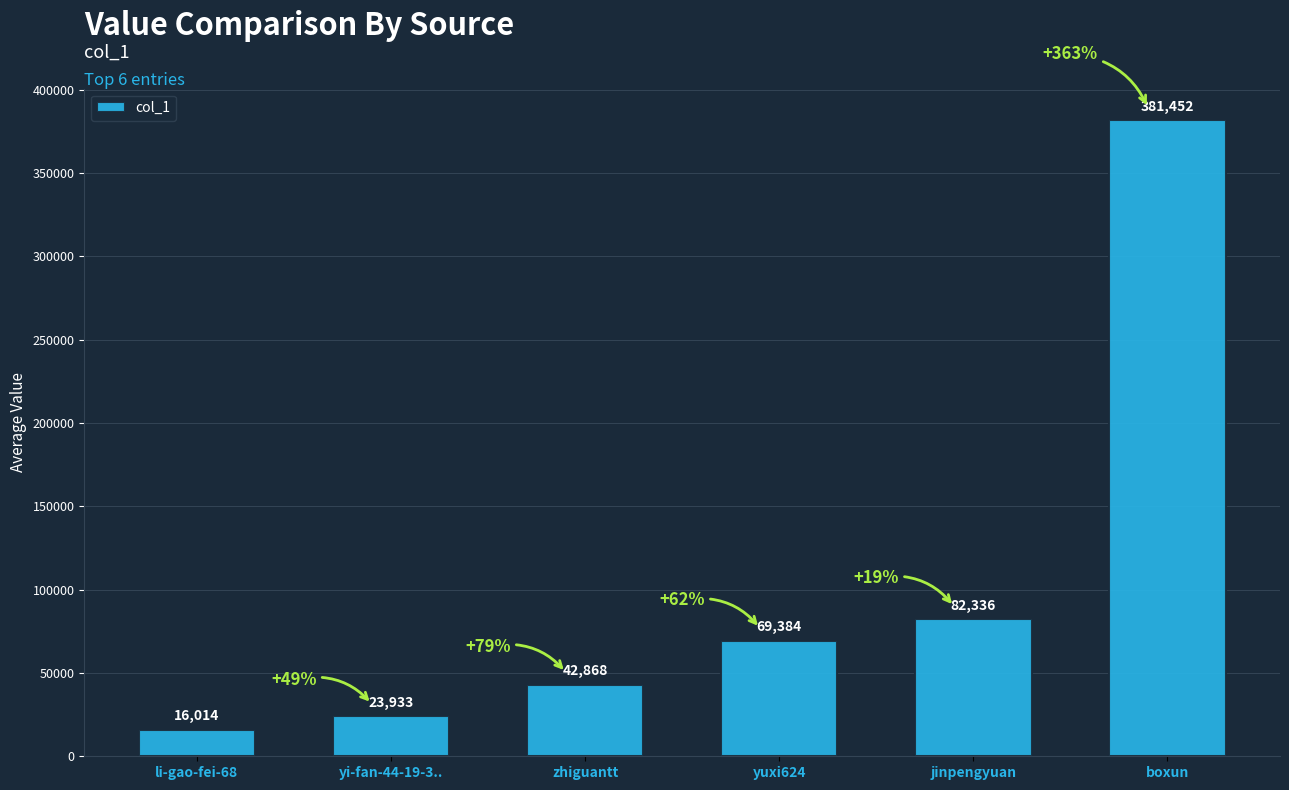

Read the value at boxun.

381452